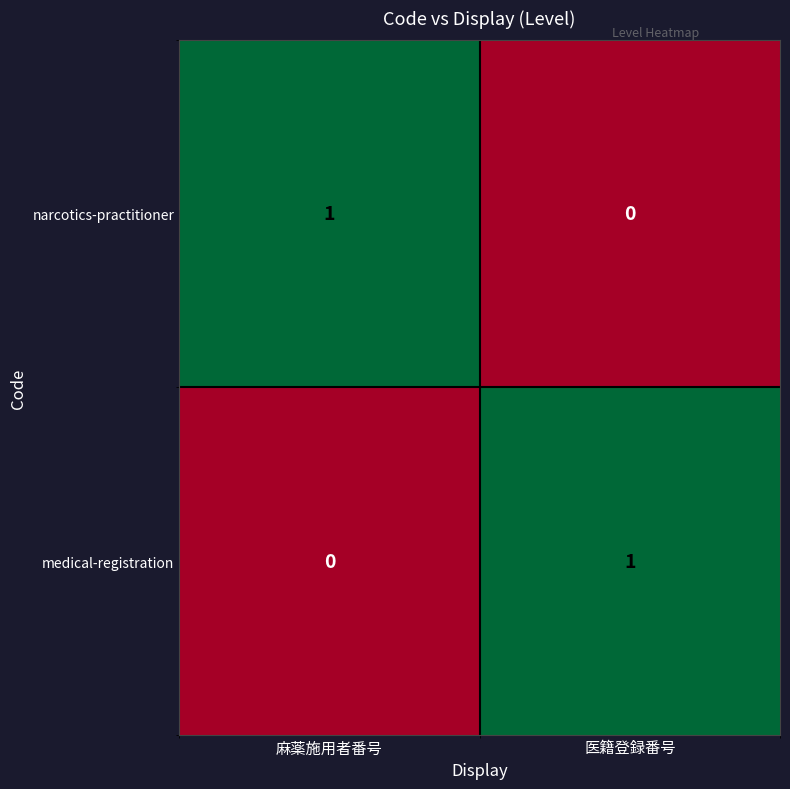

The narcotics-practitioner series shows 1 at 麻薬施用者番号. True or false?

True